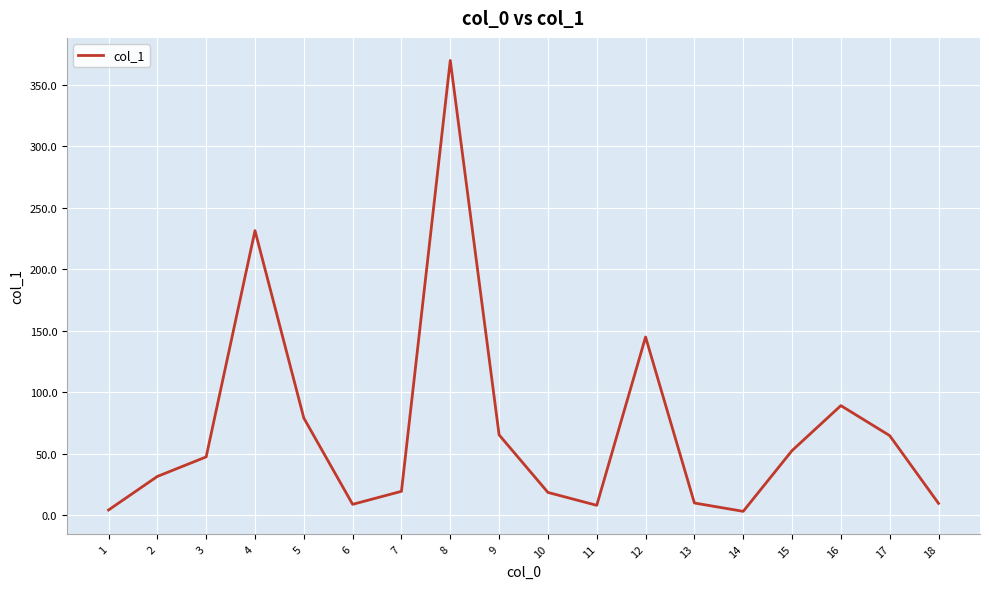

At which label is the value closest to 186?

12